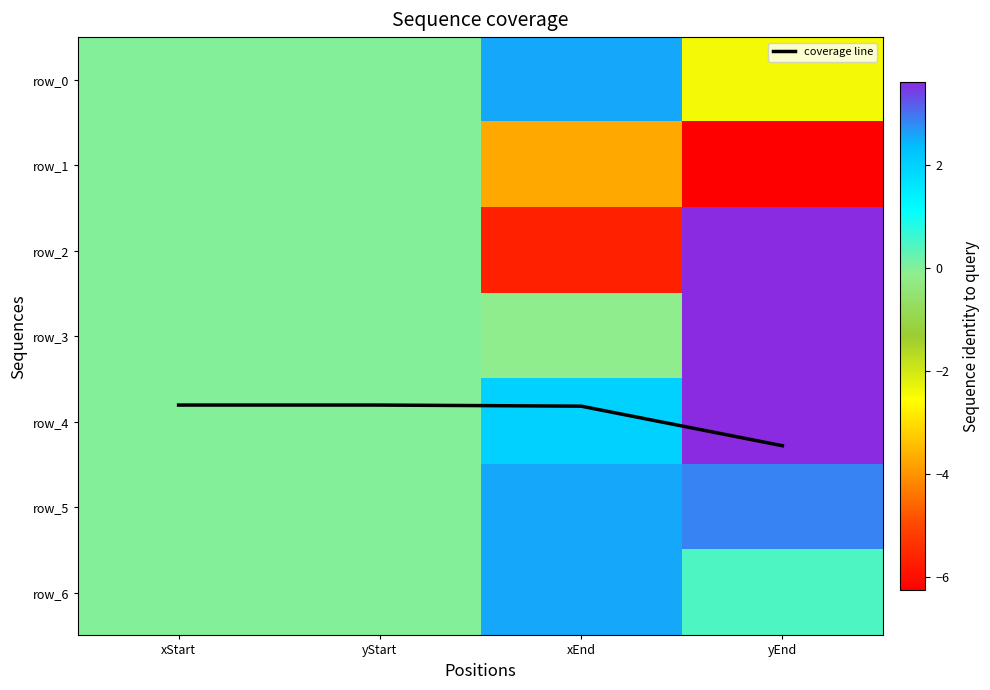

At which label does coverage line reach its minimum?

xStart